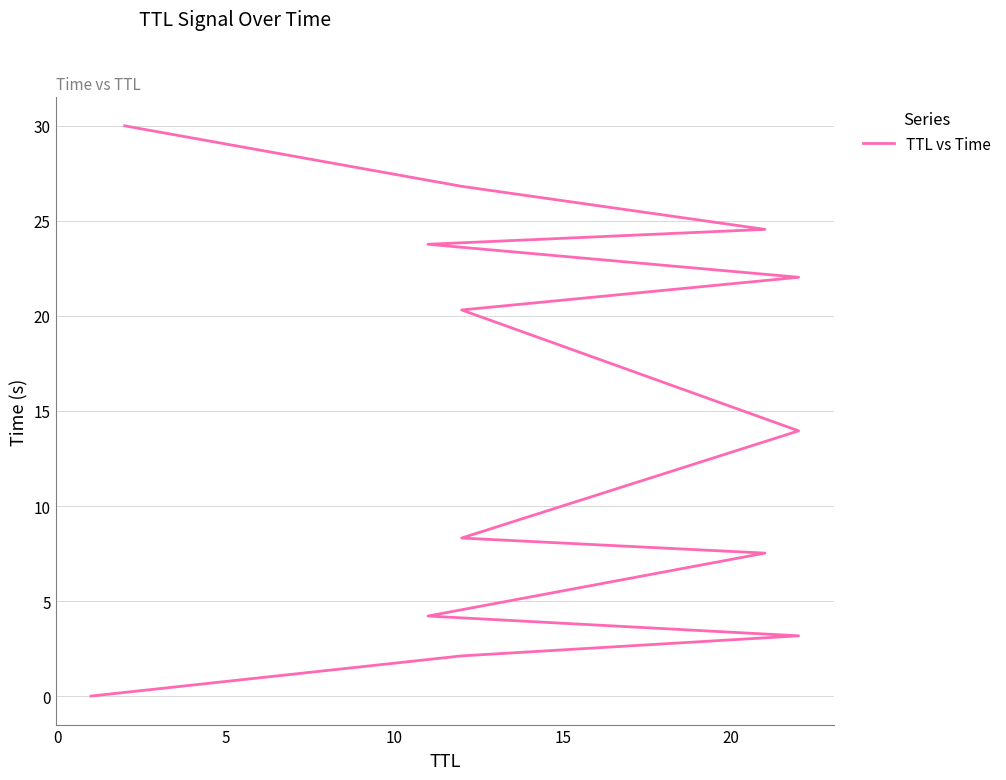

Does the chart have visible grid lines?

Yes